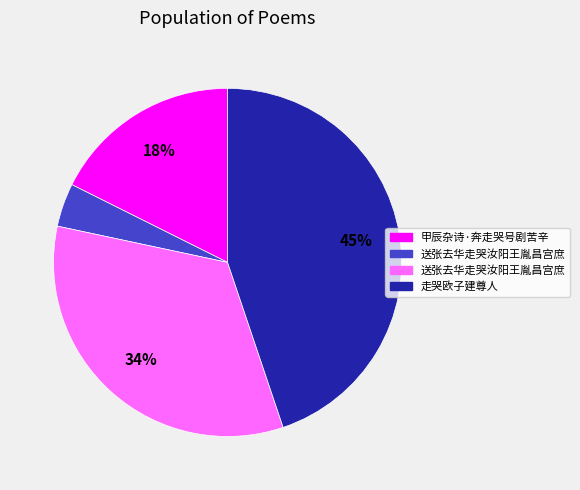

Does any single category account for the majority?

No